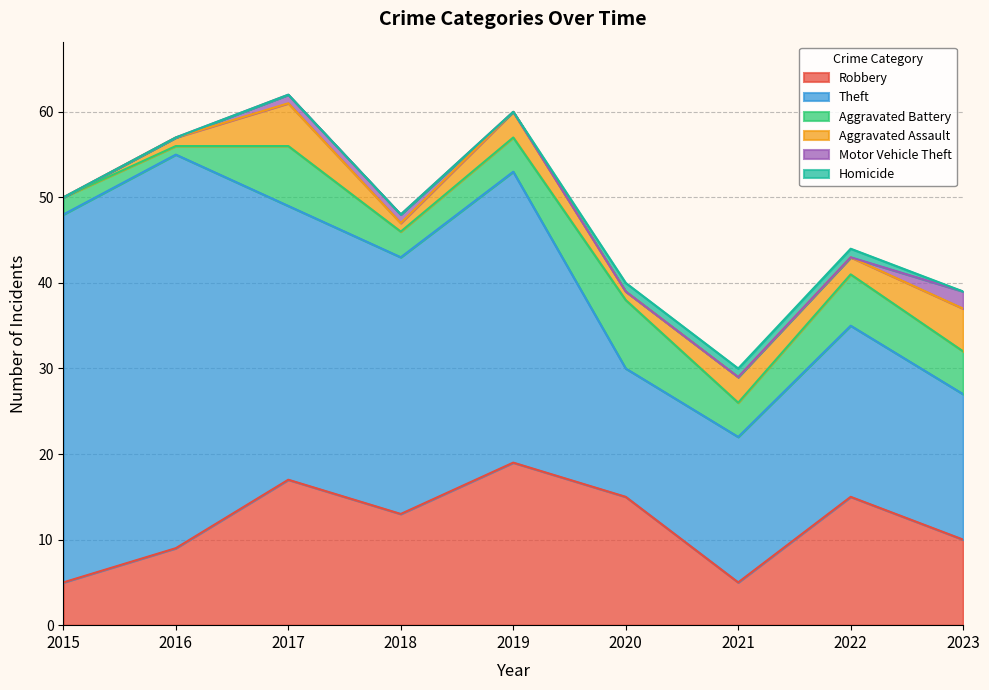

What is the total value across all series at 2016?

57